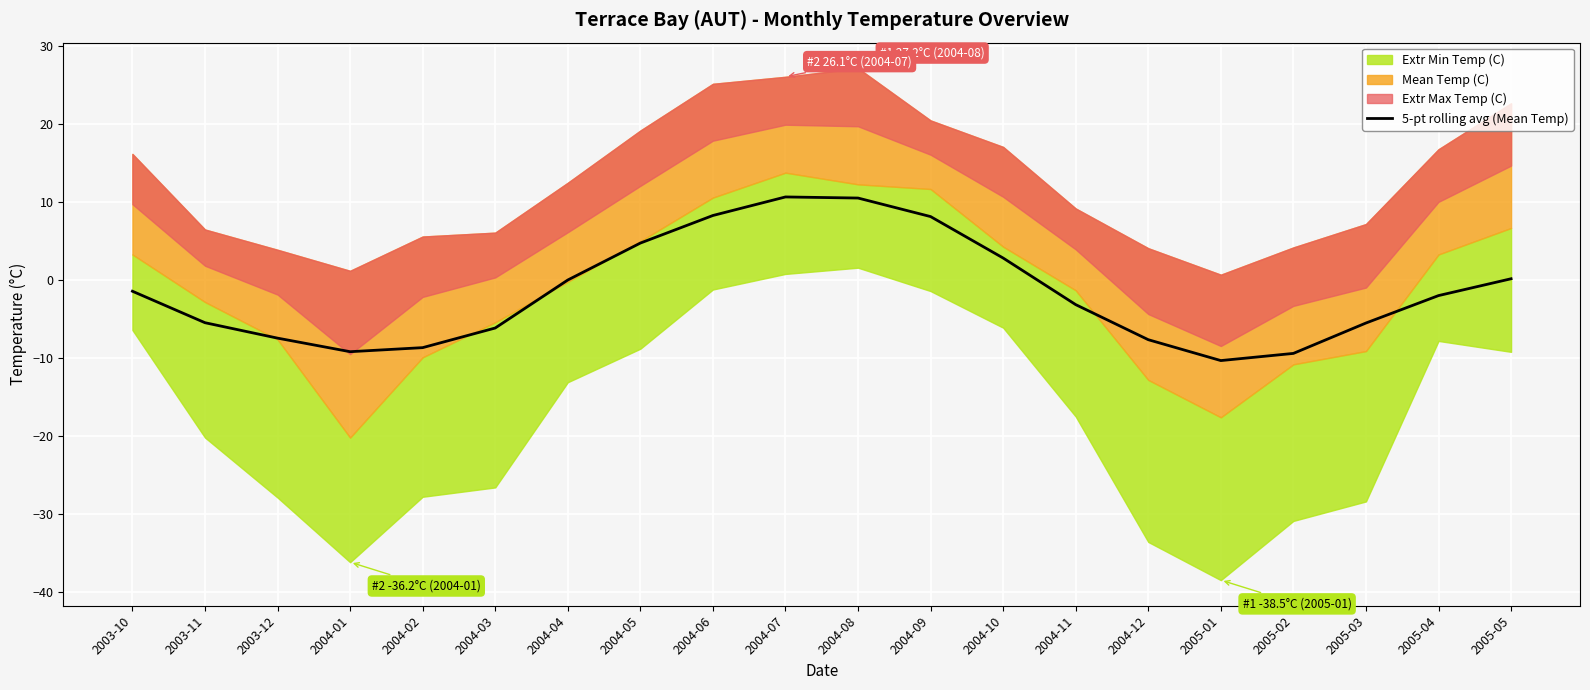

What is the label of the 2nd point from the left?

2003-11